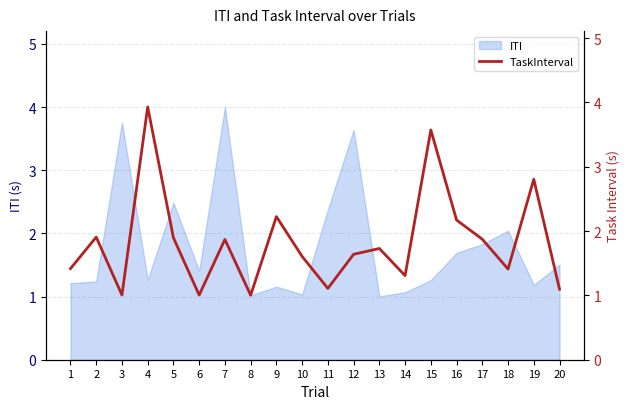

True or false: ITI has a value of 1.0 at 13.

True